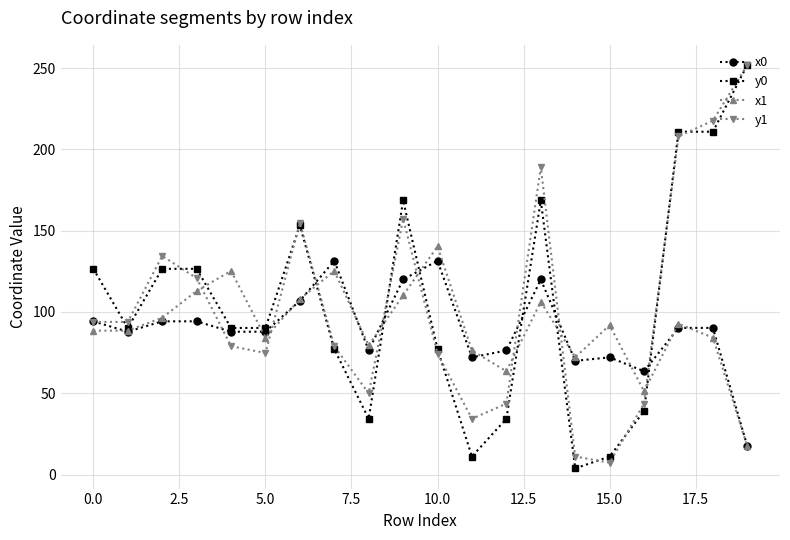

Which series ends up on top after the final intersection of y1 and x1?

y1